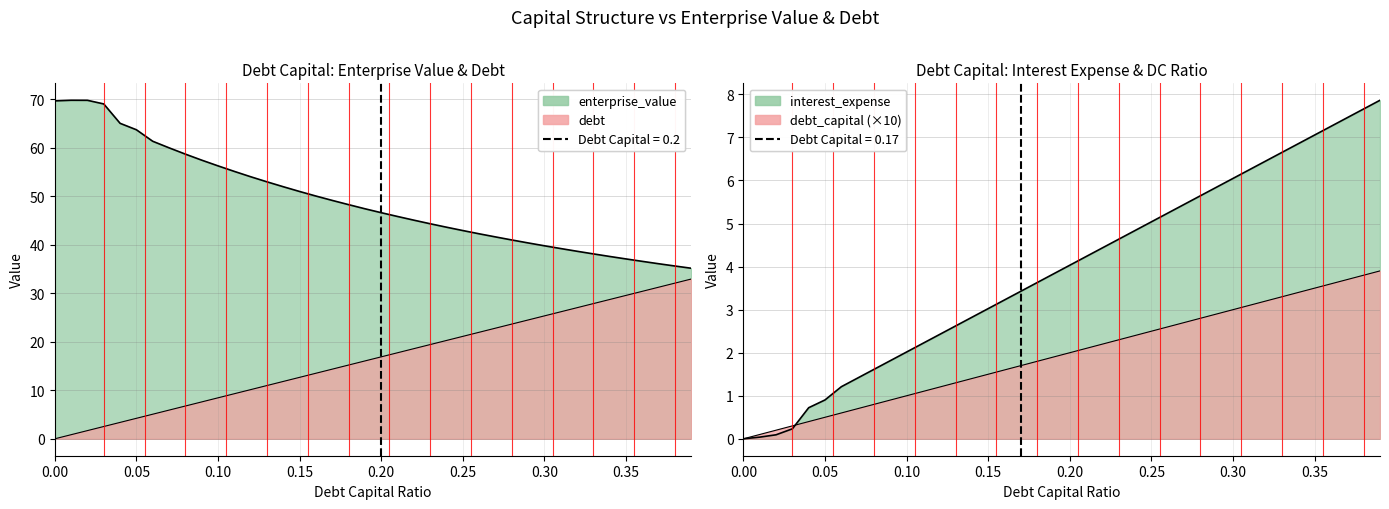

True or false: interest_expense and debt intersect in this chart.

False